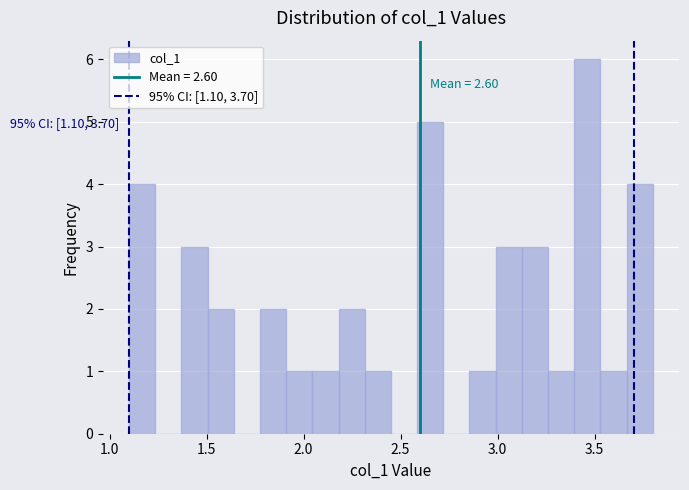

Read against the x-axis, roughly where is the centre of the tallest bar?

3.45